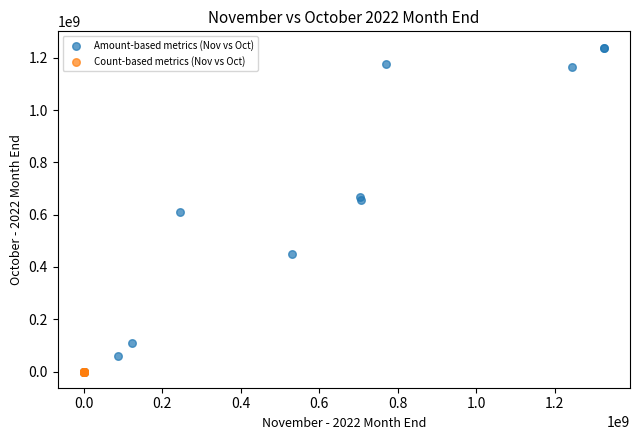

Which series has the largest Y range (max minus min)?

Amount-based metrics (Nov vs Oct)